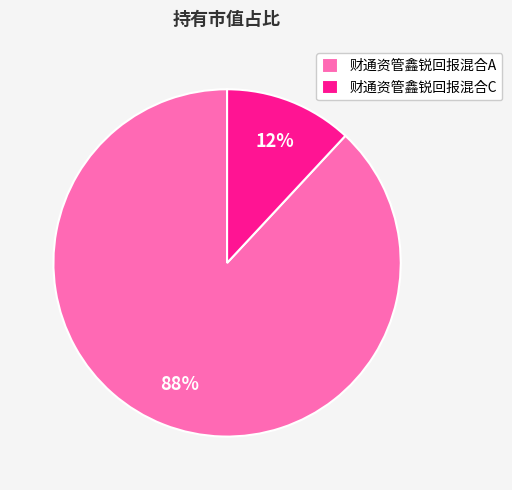

To the nearest percent, what is the combined percentage of 财通资管鑫锐回报混合A and 财通资管鑫锐回报混合C?

100%